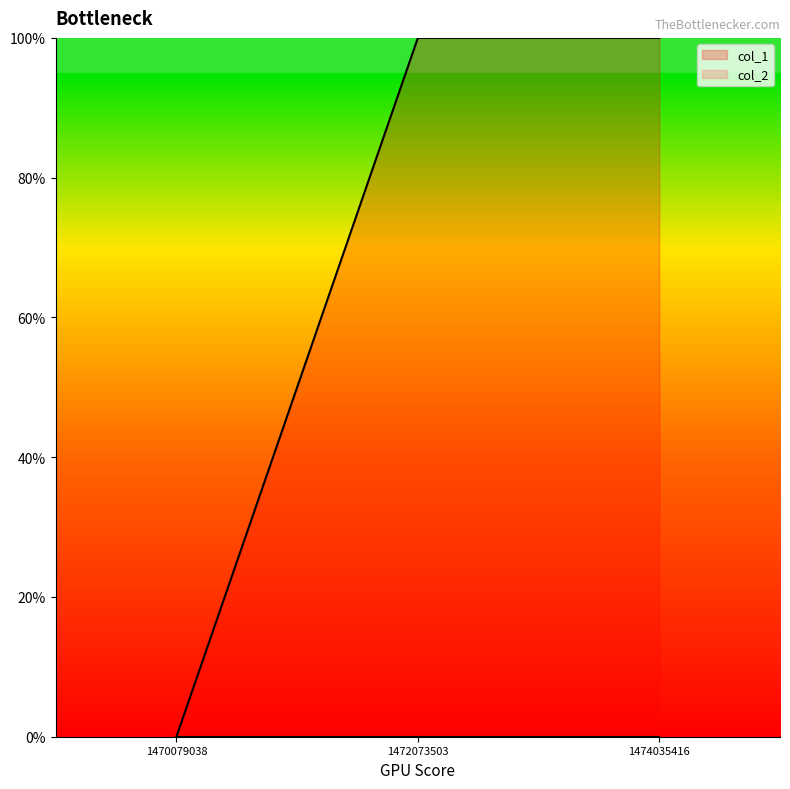

What is the sum of the values at 1474035416 and 1470079038?

1